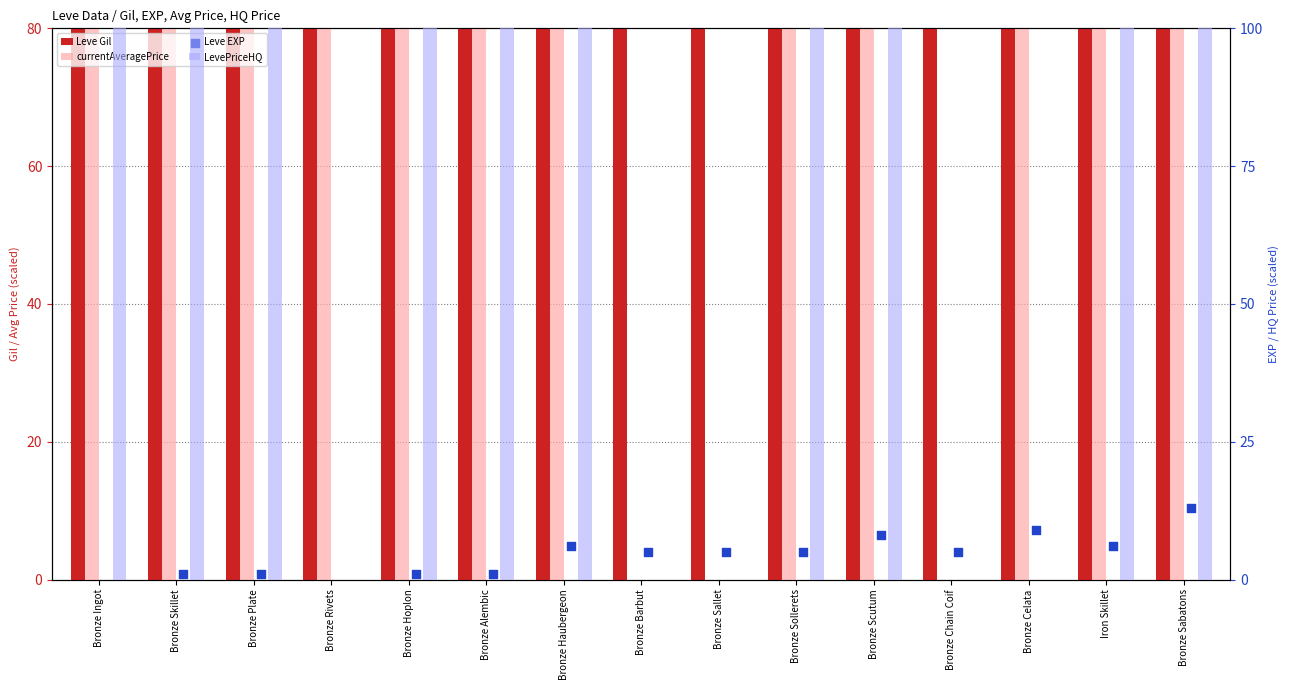

Which series has the largest total across all categories?

LevePriceHQ